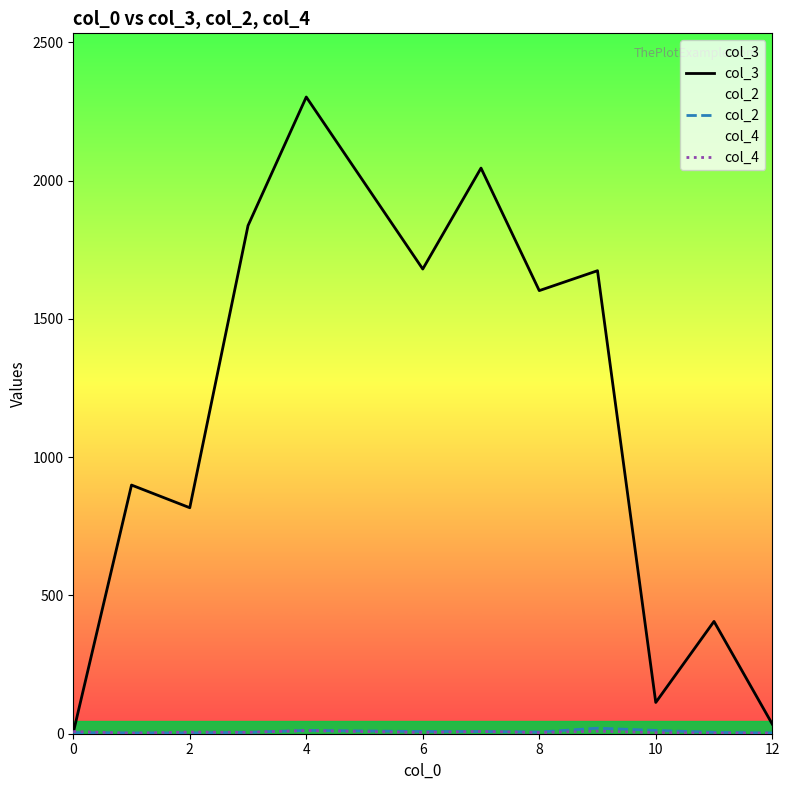

At how many categories does at least one series exceed 861?

7